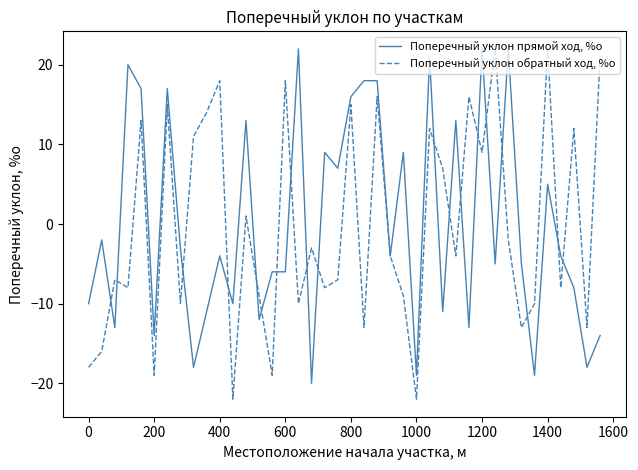

What is the highest value of the Поперечный уклон прямой ход, %о series?

22